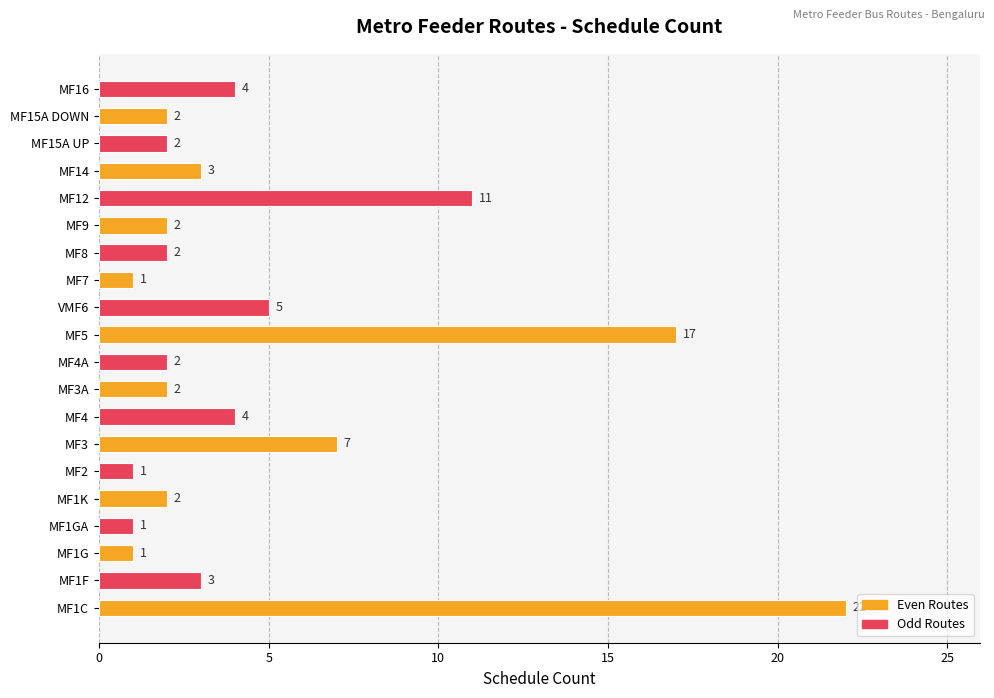

At which label is the value closest to 11?

MF12